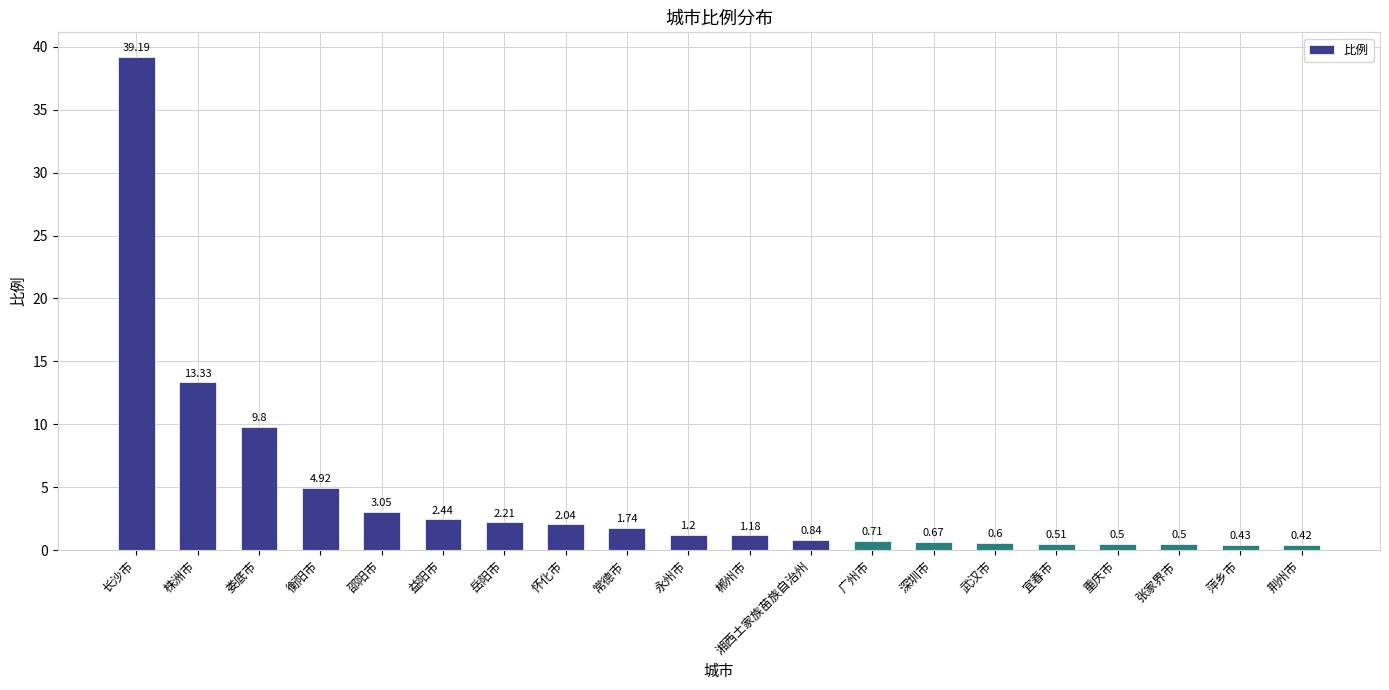

What is the label of the 17th bar from the right?

衡阳市